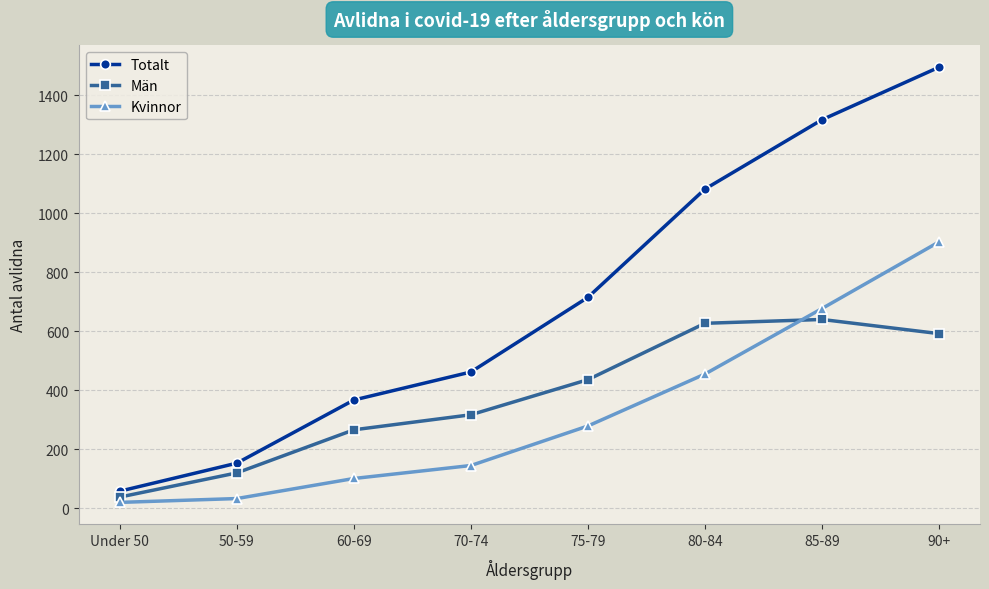

The Män series shows 312 at 80-84. True or false?

False